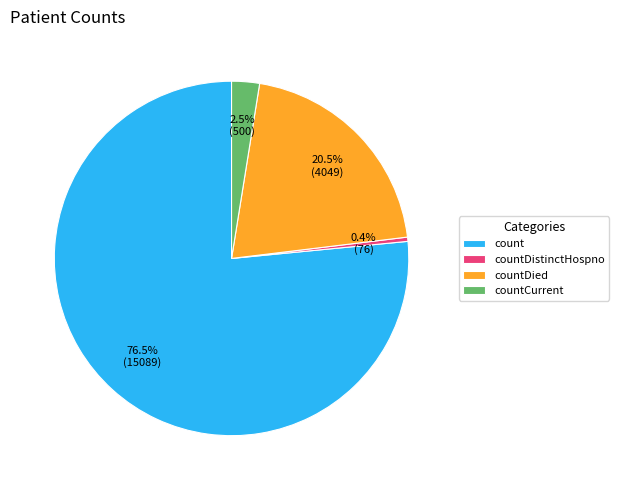

What is the smallest slice in the pie chart?

countDistinctHospno